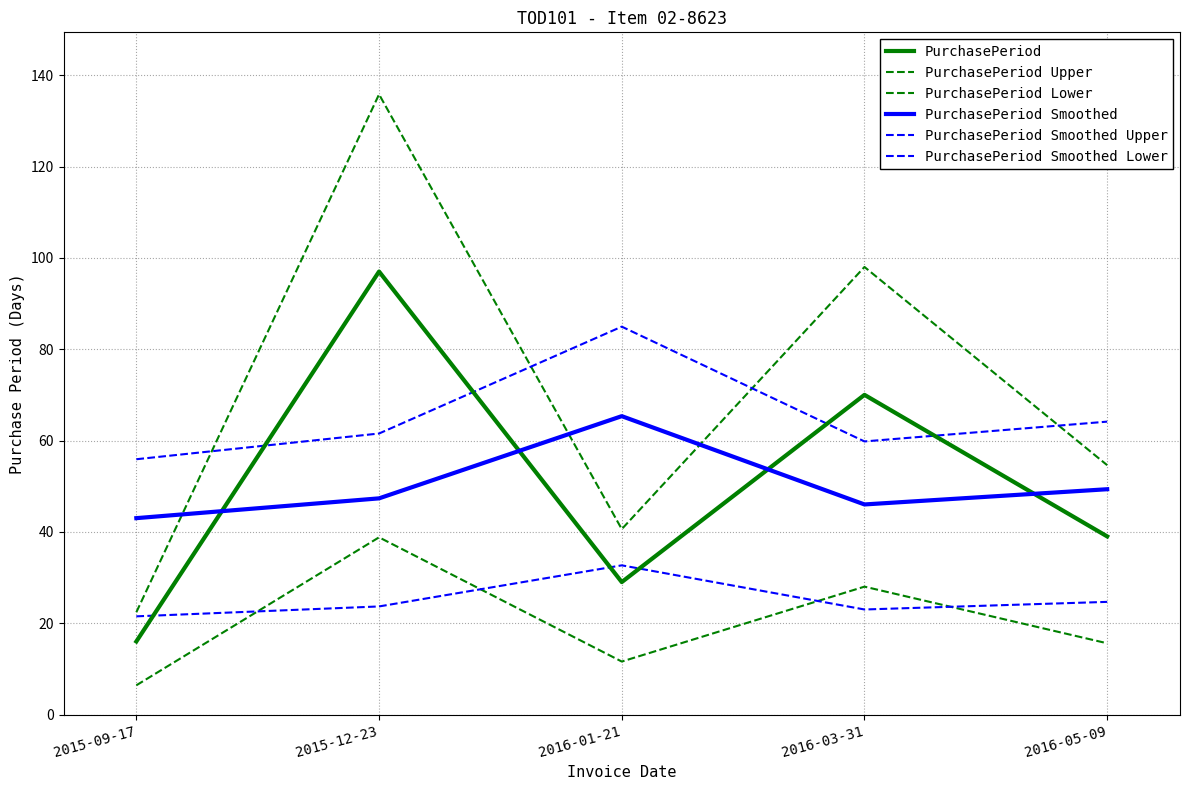

How many lines are shown in the chart?

6